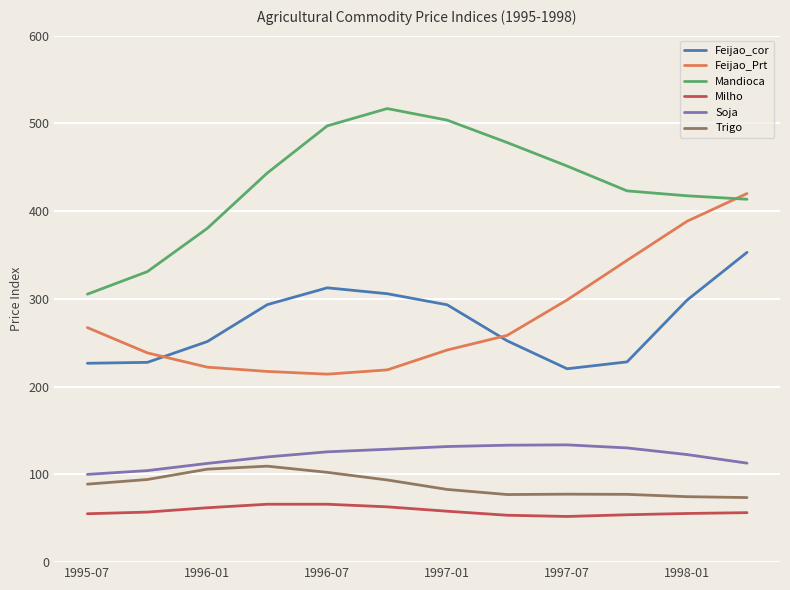

List the series in order of their peak value, highest first.

Mandioca, Feijao_Prt, Feijao_cor, Soja, Trigo, Milho